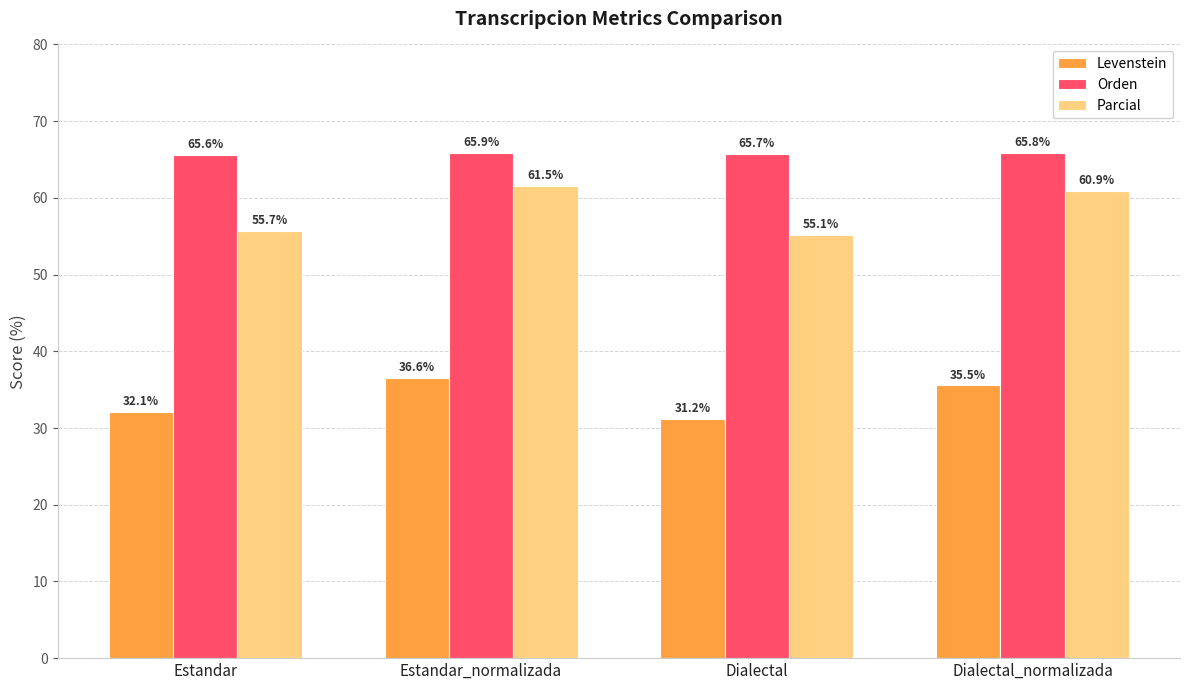

Reading left to right, what are all the values shown in this chart?

Levenstein: Estandar=32.1	Estandar_normalizada=36.6	Dialectal=31.2	Dialectal_normalizada=35.5
Orden: Estandar=65.6	Estandar_normalizada=65.9	Dialectal=65.7	Dialectal_normalizada=65.8
Parcial: Estandar=55.7	Estandar_normalizada=61.5	Dialectal=55.1	Dialectal_normalizada=60.9